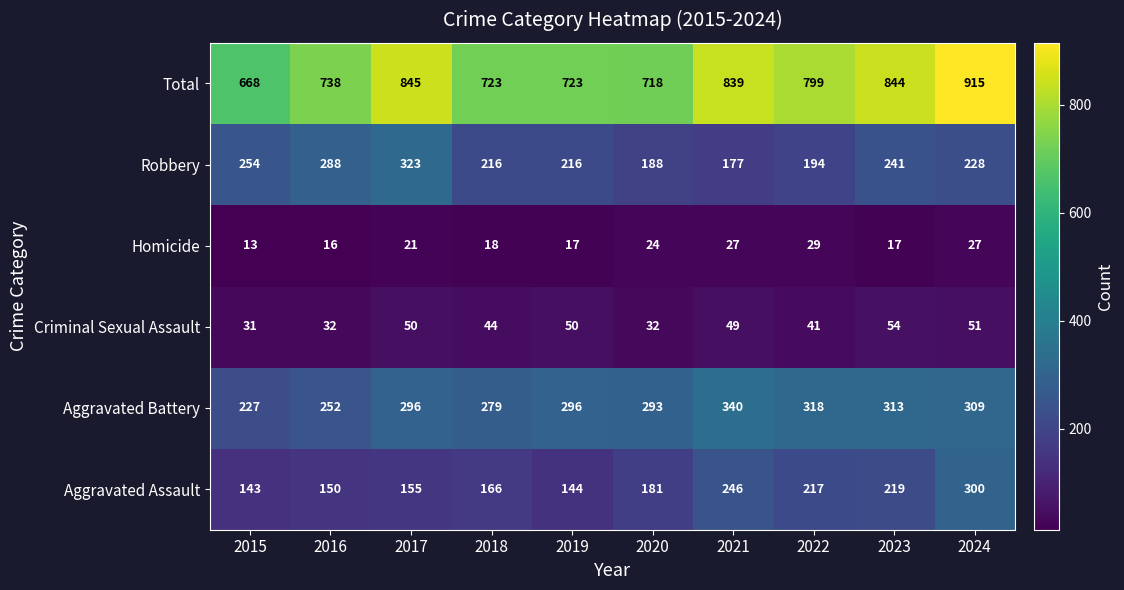

List the series in order of their peak value, lowest first.

Homicide, Criminal Sexual Assault, Aggravated Assault, Robbery, Aggravated Battery, Total